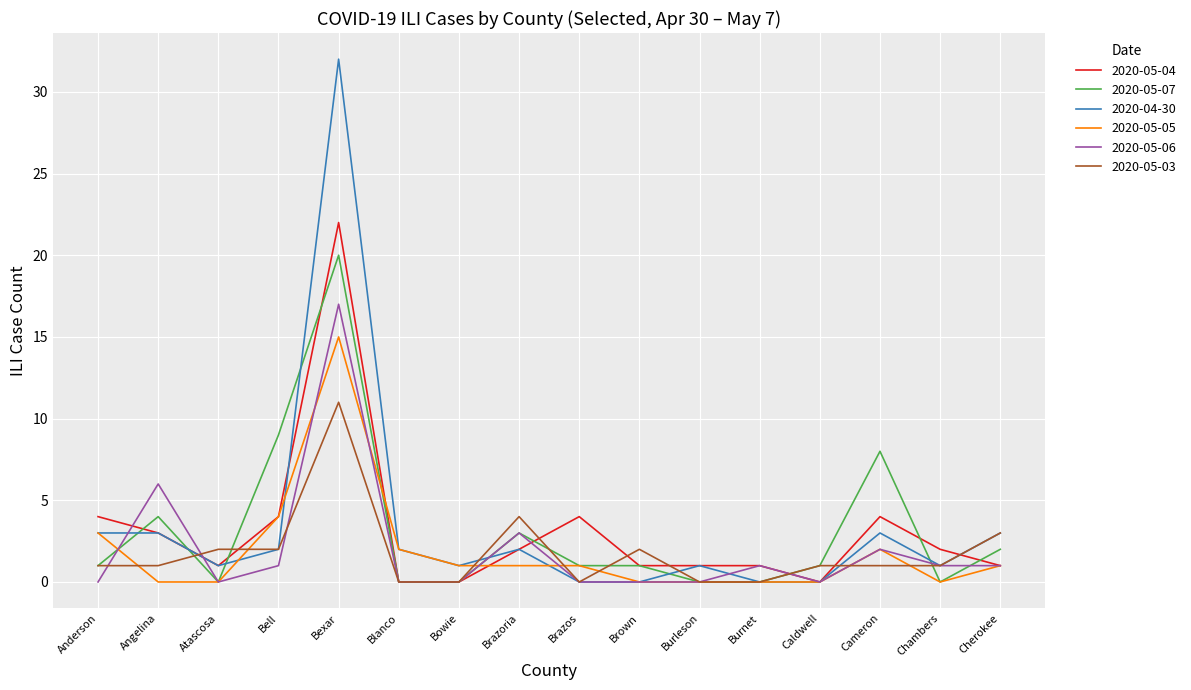

What is the sum of the 2020-05-03 values at Chambers and Cherokee?

4